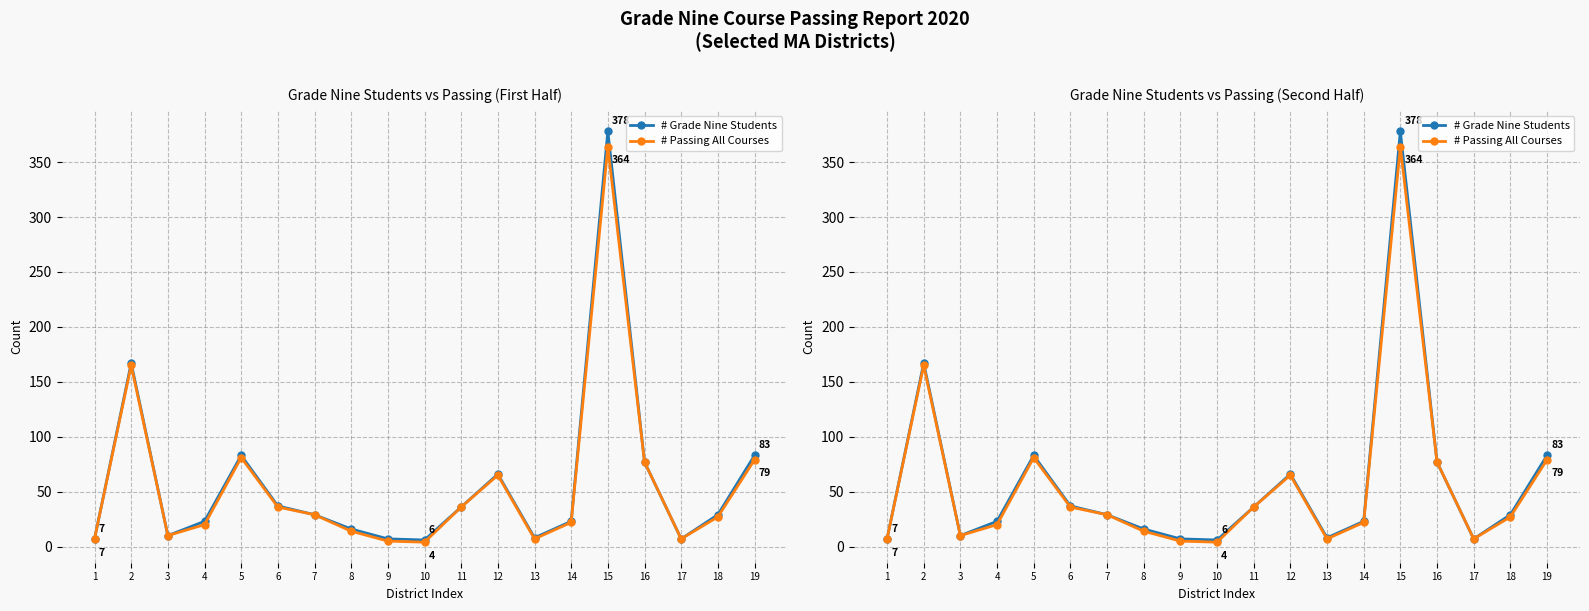

Is it true that # Passing All Courses equals 33 at 14?

False